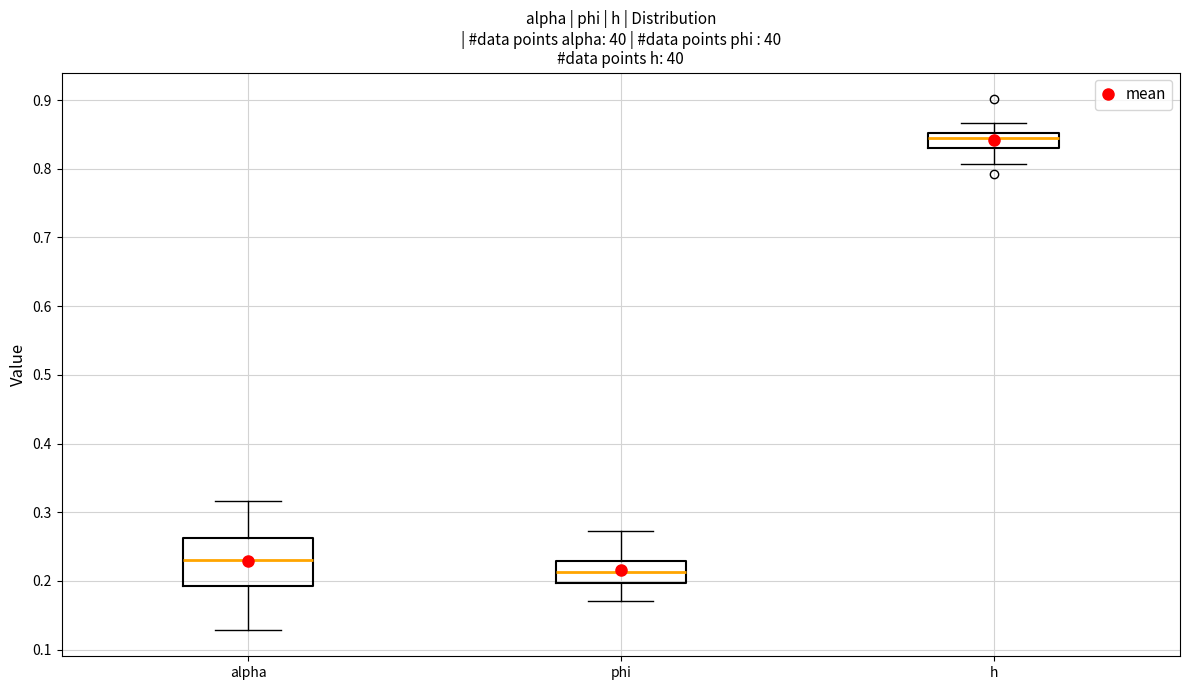

Which box is the tallest, from its lower edge to its upper edge?

alpha